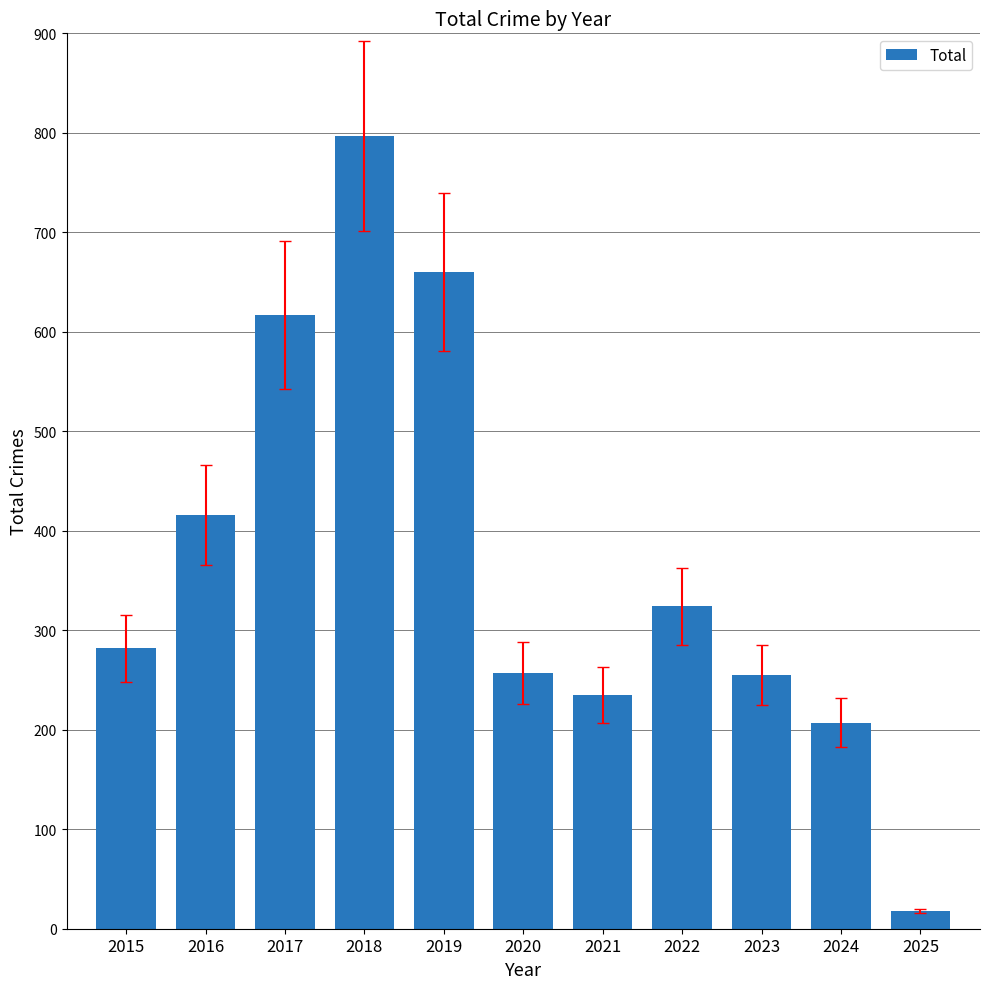

Count the number of data series in this chart.

1